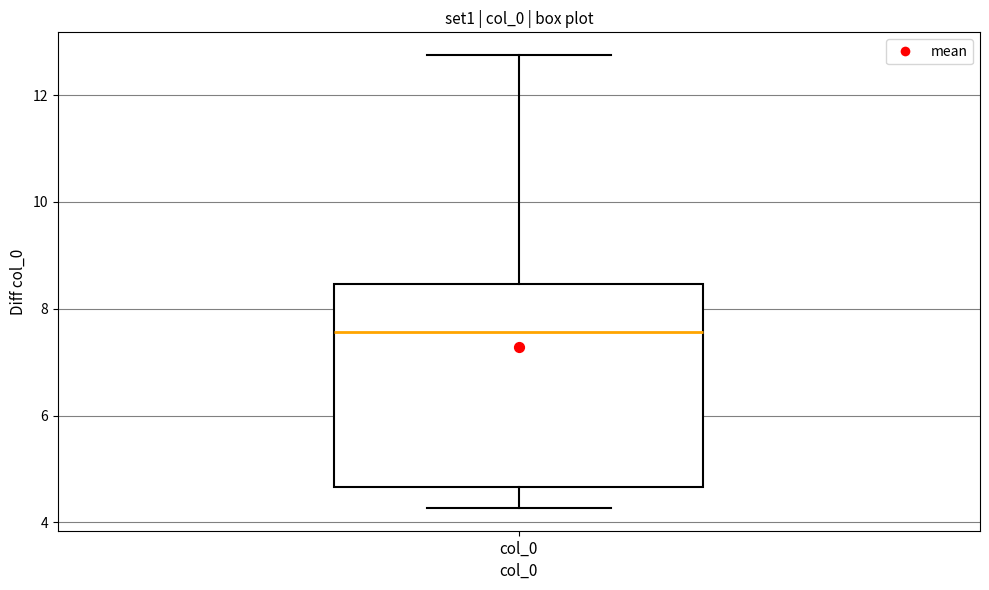

Read this box plot against the y-axis: the position of the median line, the range covered by the box, and the ends of both whiskers. The values are not printed on the chart, so give them approximately, as read against the axis.

median 7.6, box 4.6 to 8.4, whiskers 4.2 to 12.8